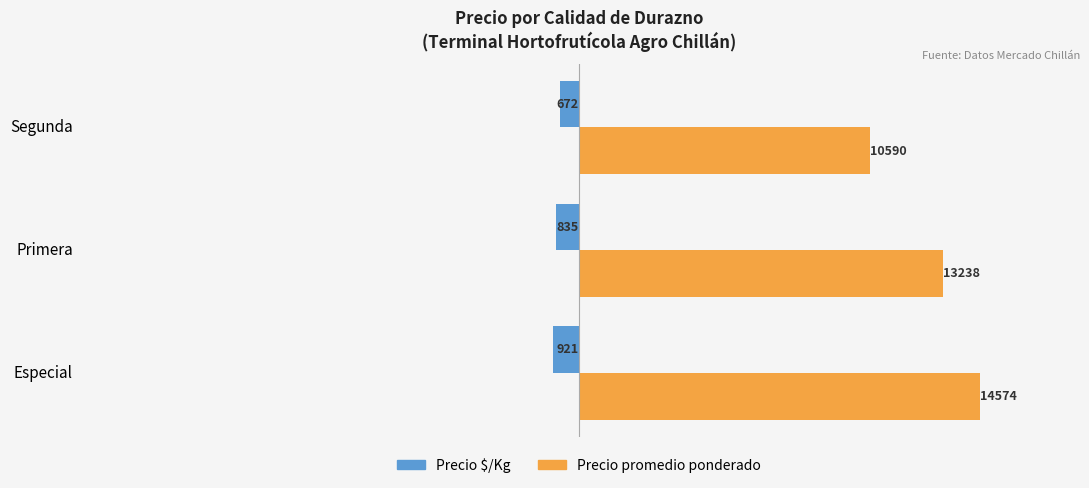

The Precio $/Kg series shows -835 at Primera. True or false?

True